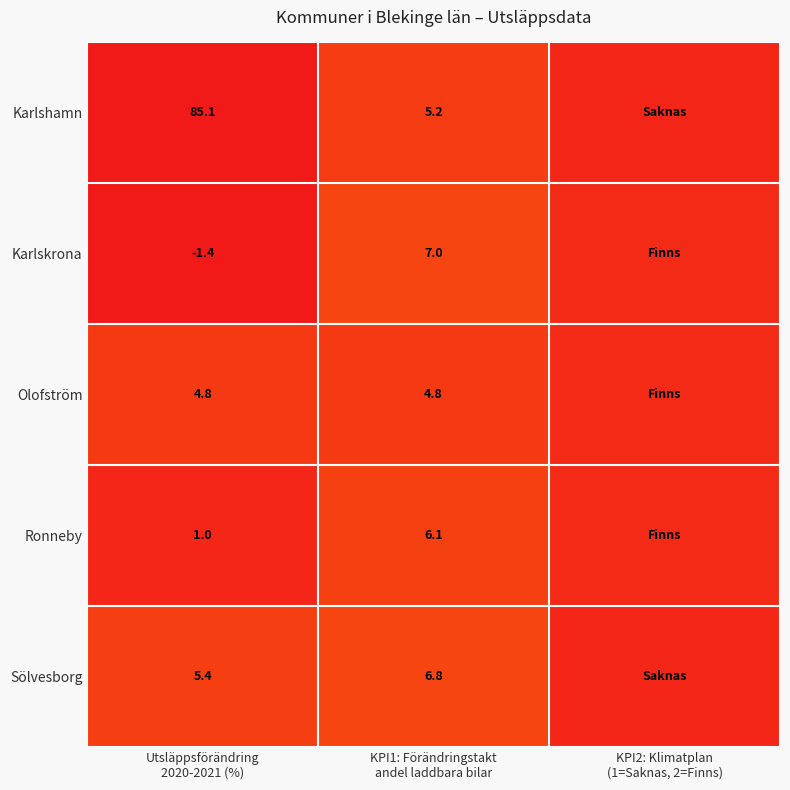

At which category is the sum across all series the highest?

Utsläppsförändring
2020-2021 (%)